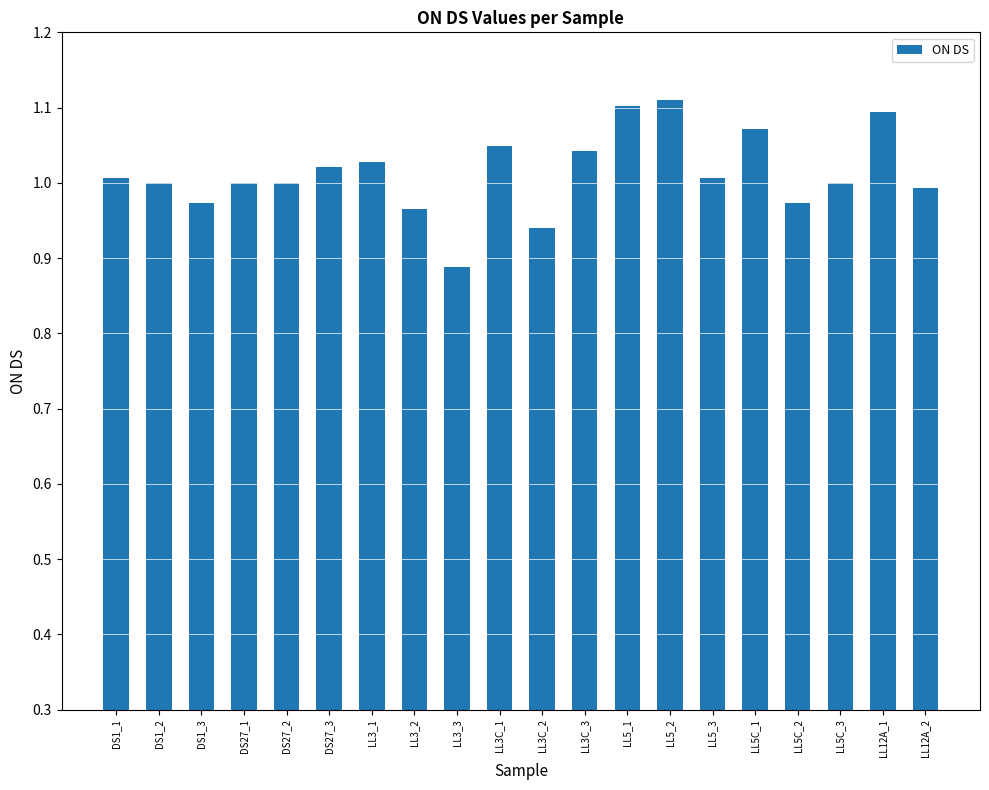

Which label corresponds to the smallest value in the chart?

LL3_3